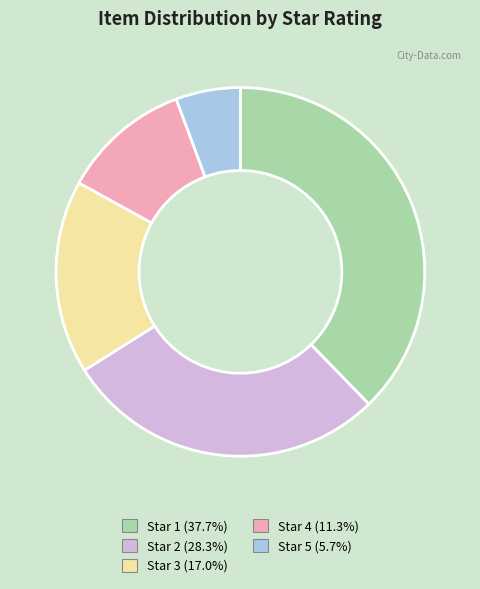

Which category has the biggest portion of the pie?

Star 1